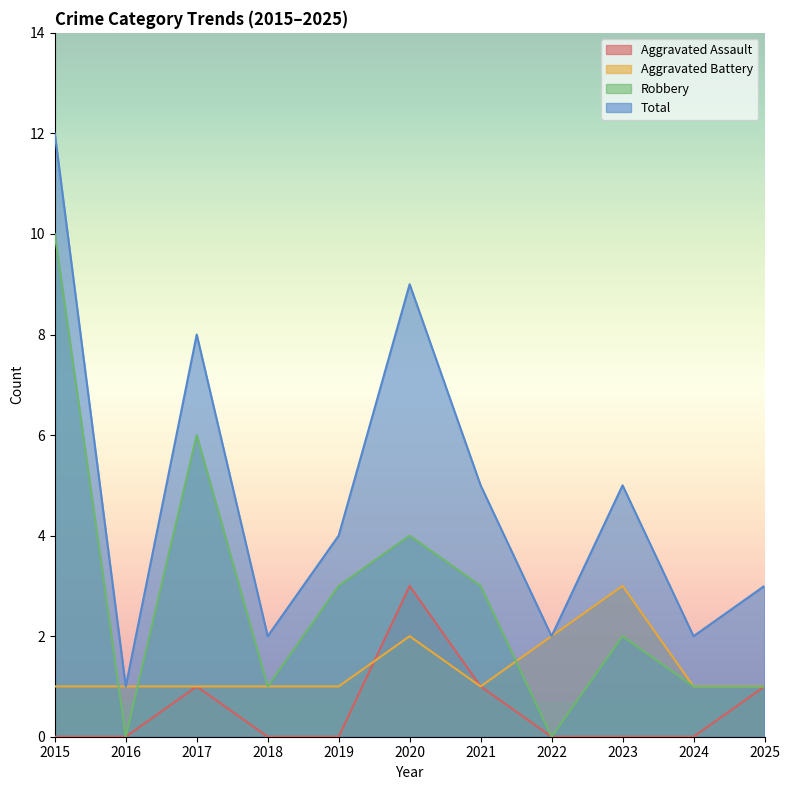

True or false: Total and Robbery intersect in this chart.

False